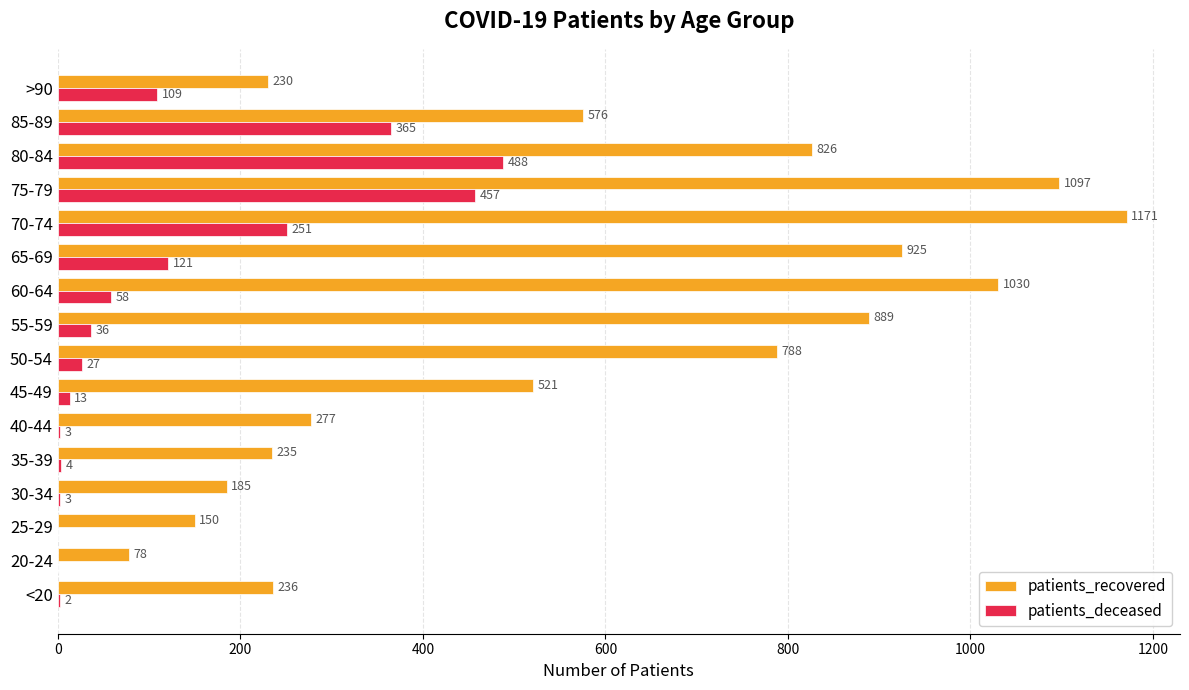

What is the average value of the patients_recovered series?

576